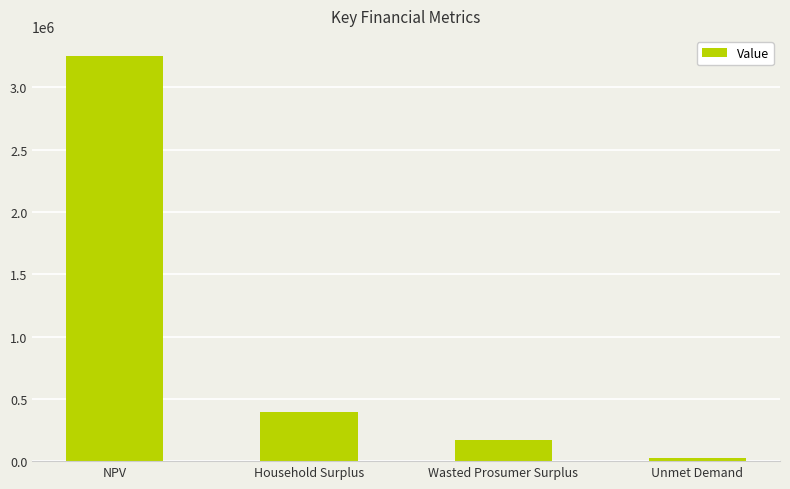

At which label does the data first exceed 392254?

NPV